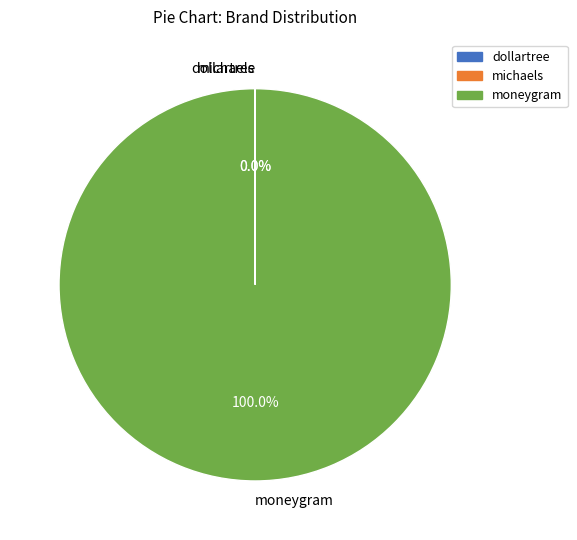

Does moneygram account for over 50% of the chart?

Yes